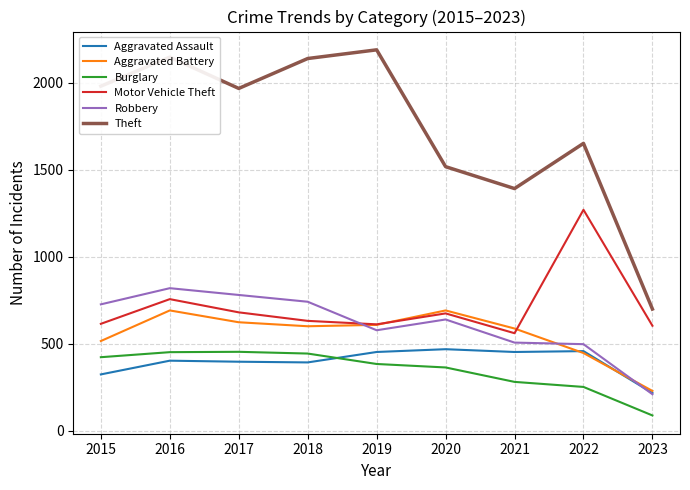

True or false: Burglary and Robbery intersect in this chart.

False